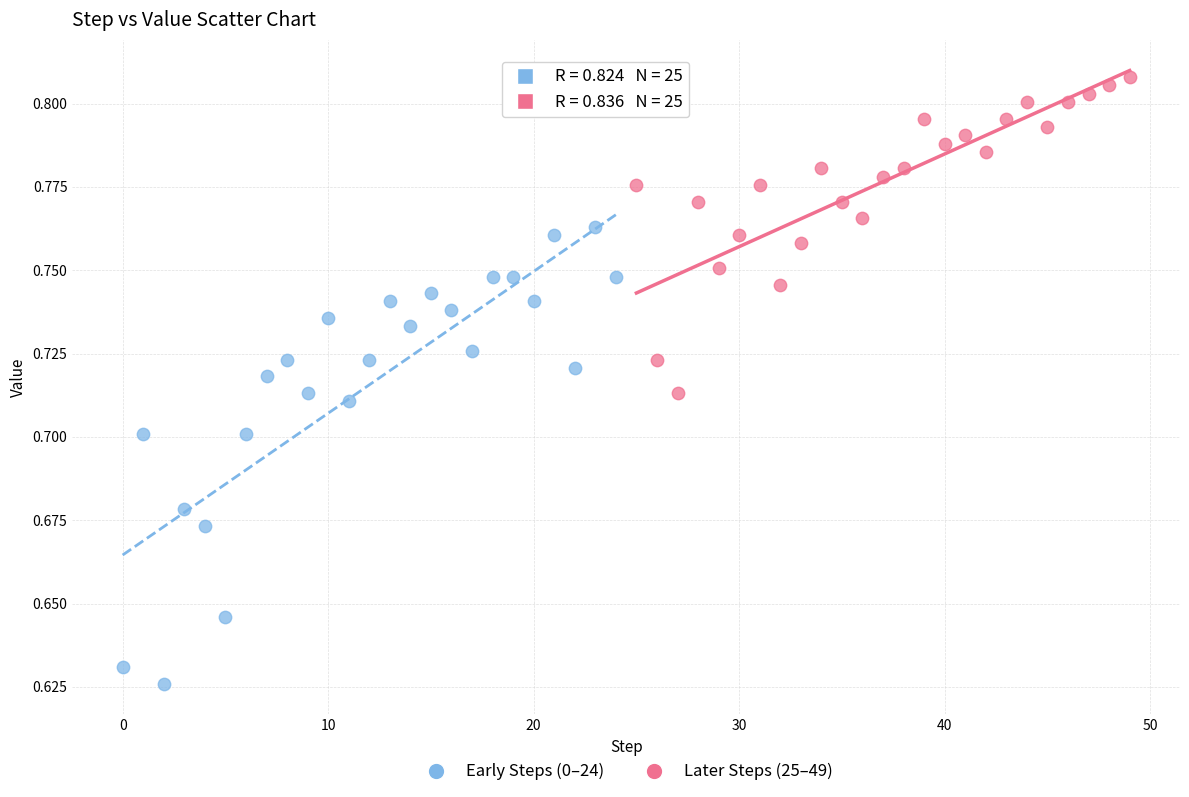

Which series reaches the minimum Y coordinate?

Early Steps (0–24)